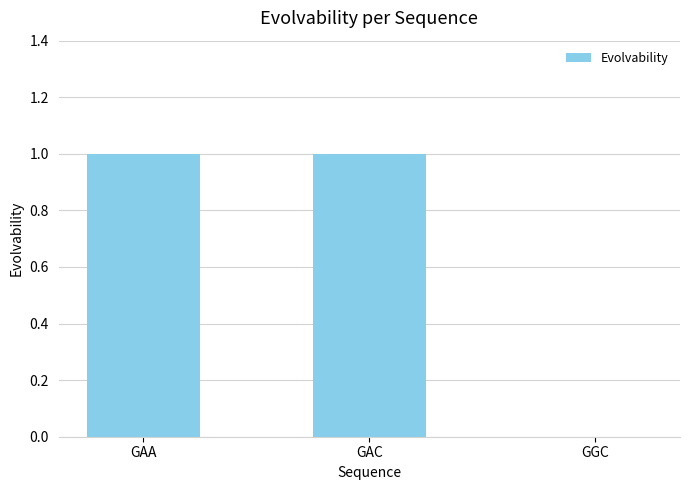

What is the difference between the values at GAA and GGC?

1